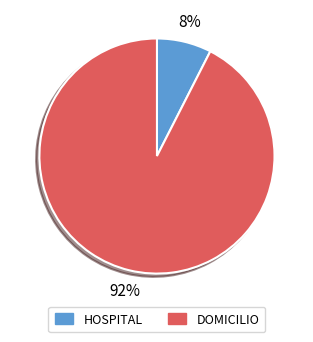

Do DOMICILIO and HOSPITAL together represent more than half of the pie?

Yes